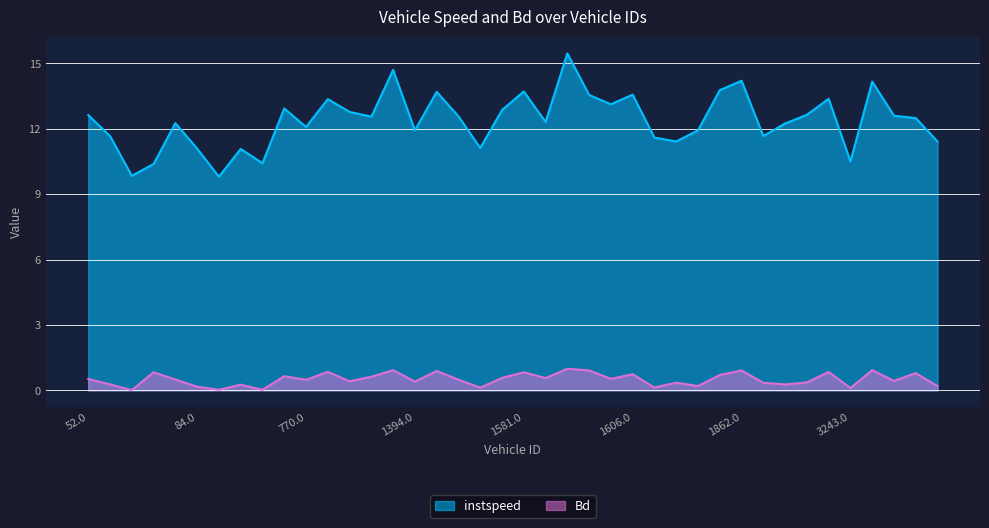

List the series in order of their peak value, highest first.

instspeed, Bd